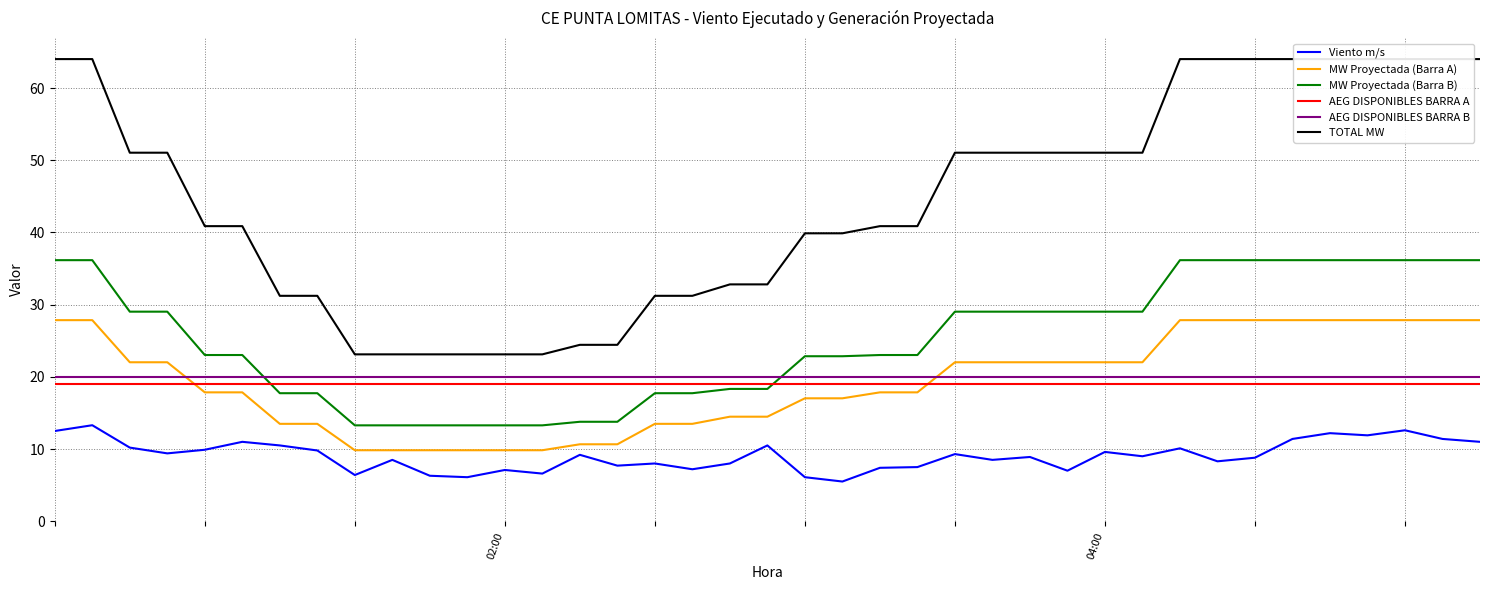

What is the label of the 30th point from the right?

9